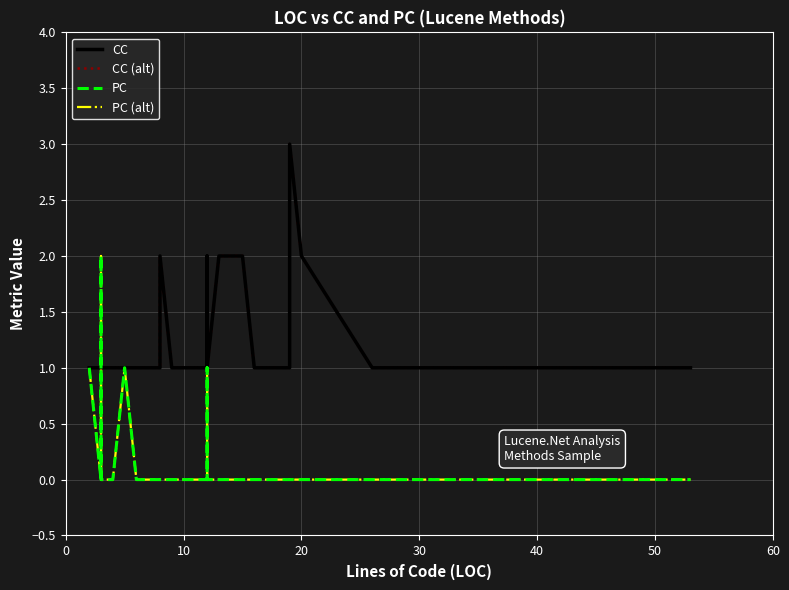

What is the value of the CC (alt) point at the 37th from the left?

2